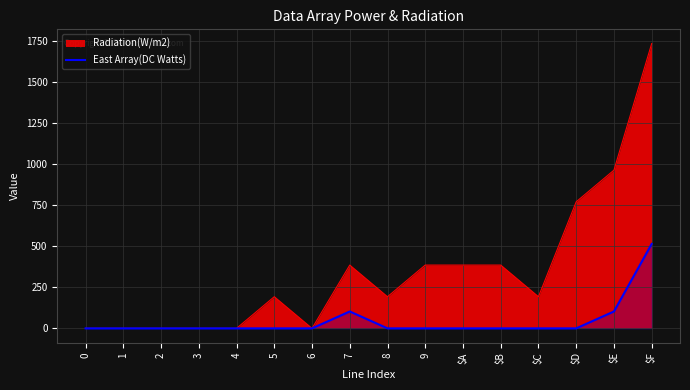

The chart shows a value of 0 at 6. True or false?

True